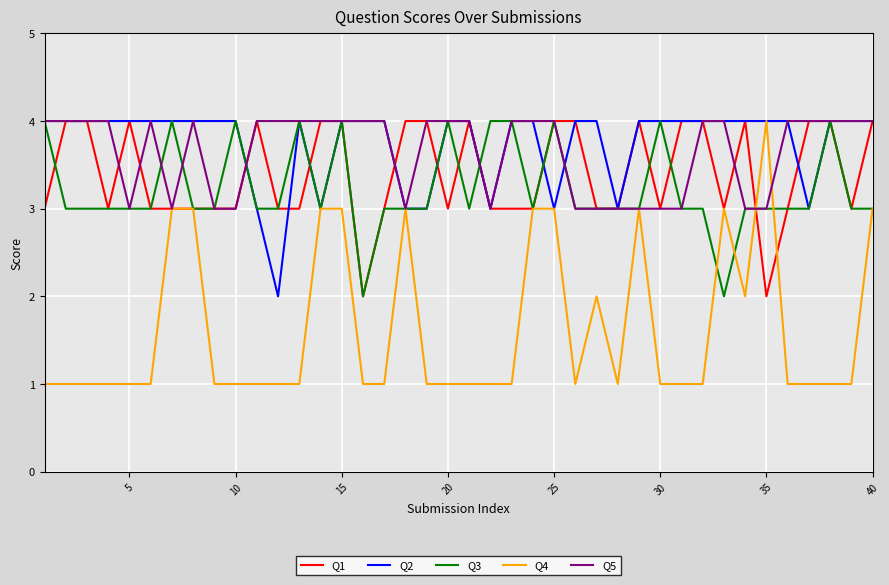

What is the greatest value displayed?

4